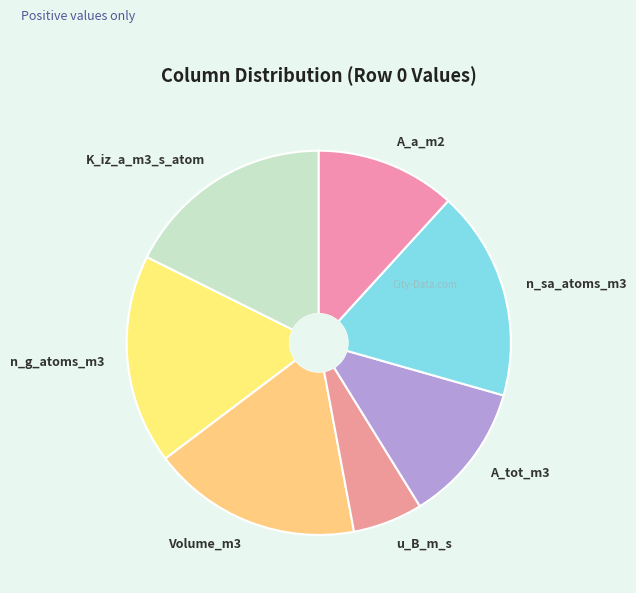

True or false: K_iz_a_m3_s_atom accounts for 18% of the total.

True